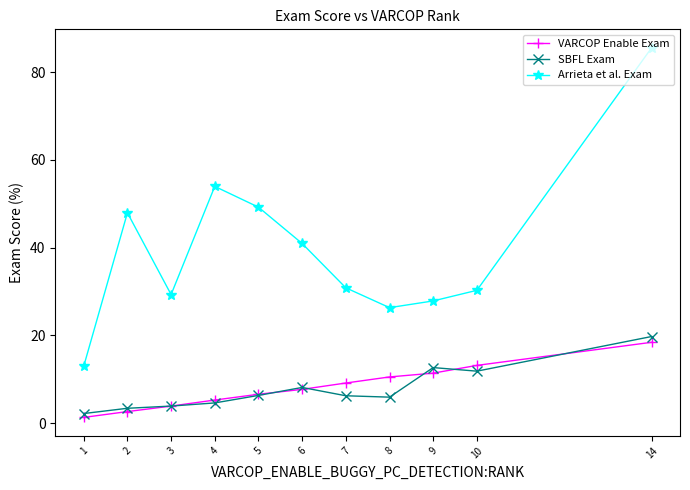

Which label corresponds to the largest value in the chart?

14